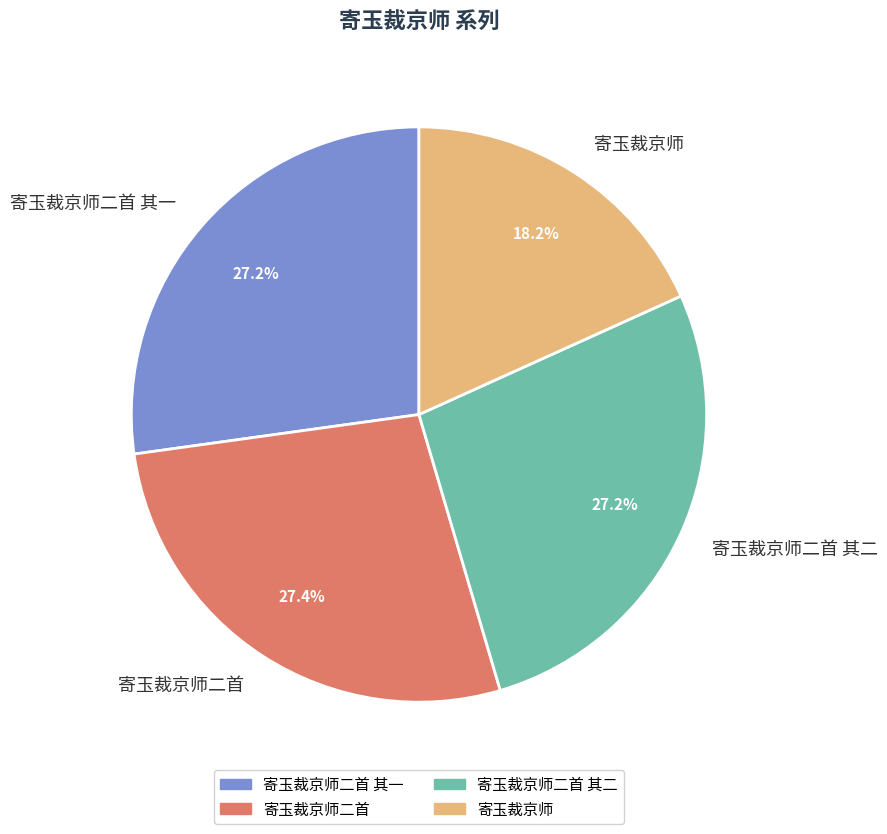

What percentage is the 寄玉裁京师二首 其二 slice, to the nearest percent?

27%